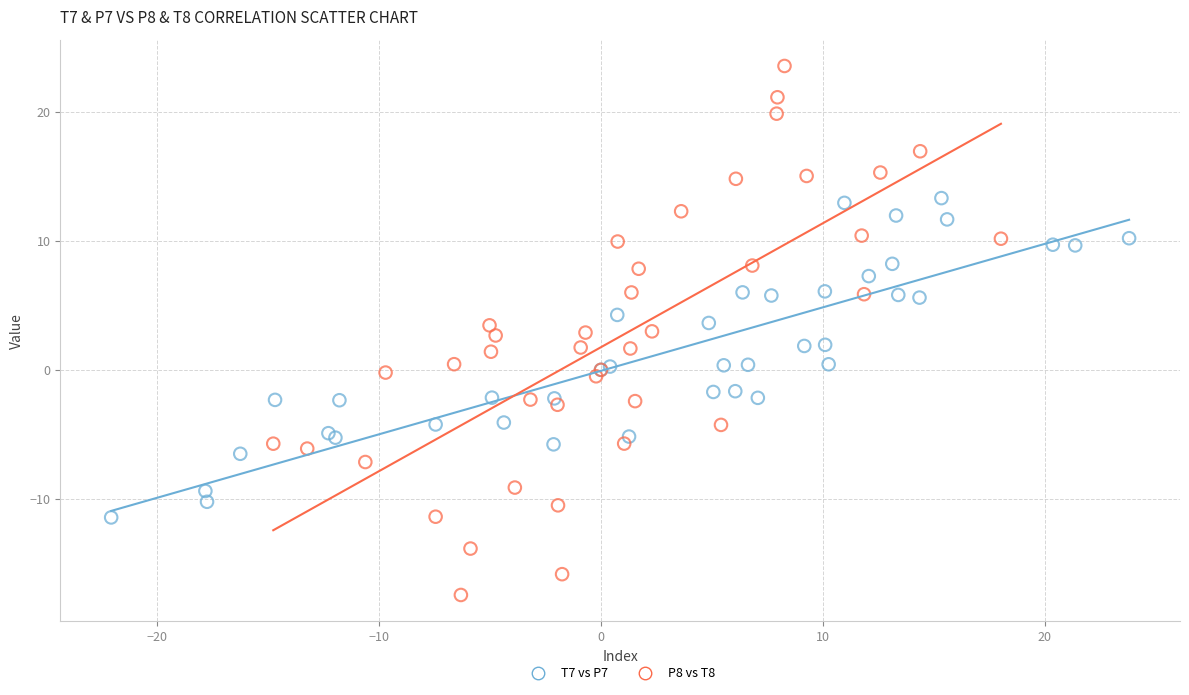

Which series contains the highest Y value?

P8 vs T8